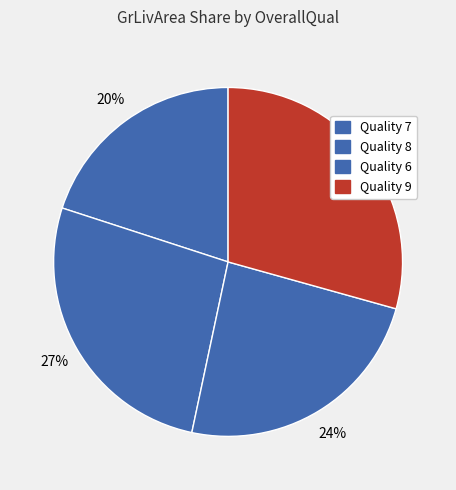

How many segments does this pie chart have?

4